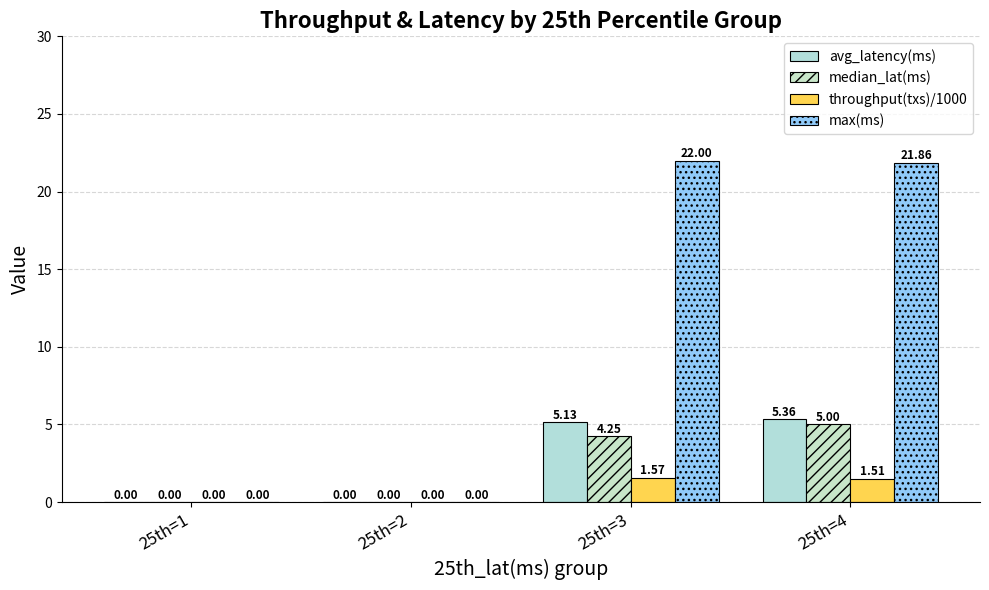

How many groups of bars are there?

4